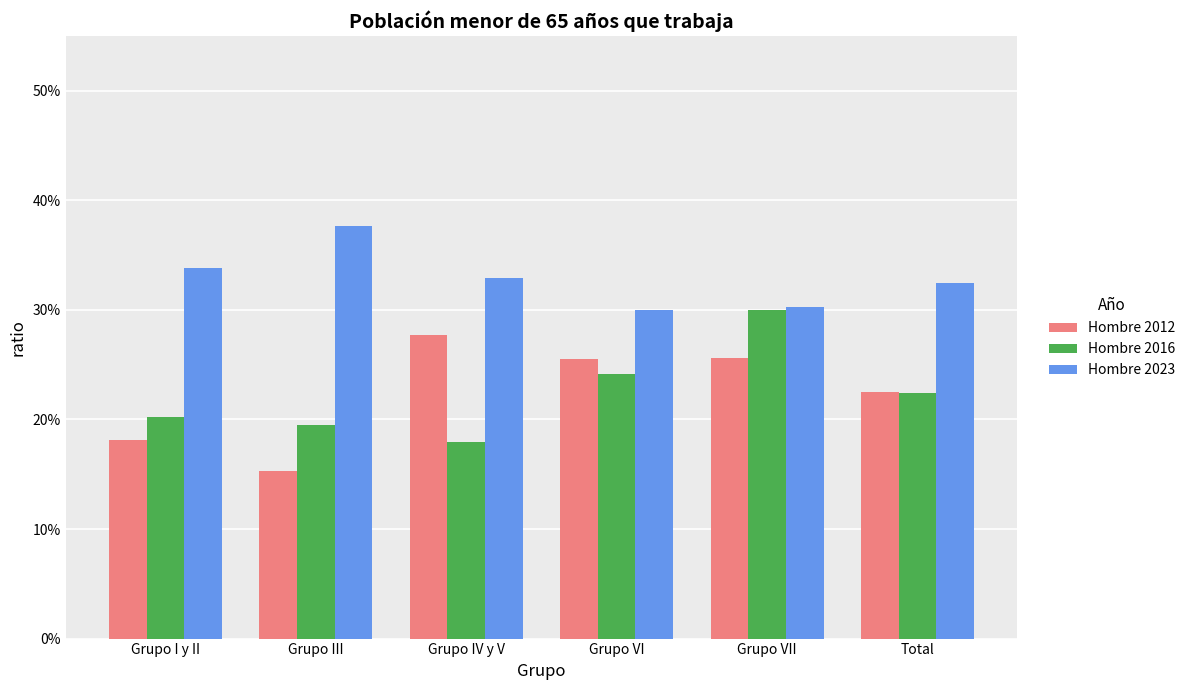

Reading left to right, what are all the values shown in this chart?

Hombre 2012: 0.2	0.2	0.3	0.3	0.3	0.2
Hombre 2016: 0.2	0.2	0.2	0.2	0.3	0.2
Hombre 2023: 0.3	0.4	0.3	0.3	0.3	0.3